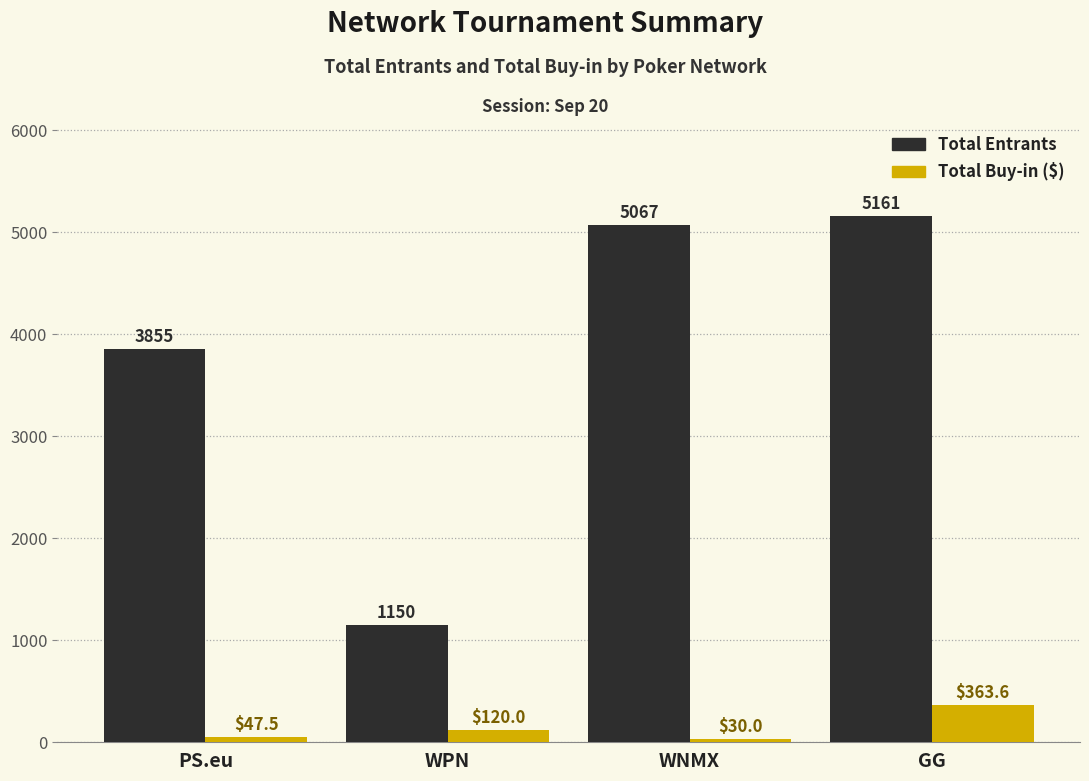

How many values in the Total Buy-in ($) series are below 120?

2